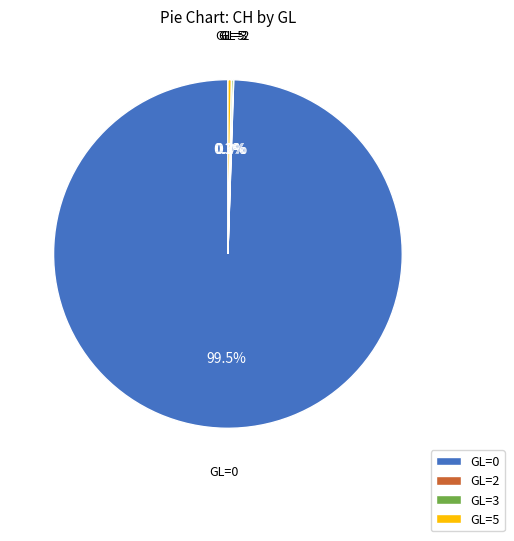

How much of the chart is everything except GL=0?

0.5%